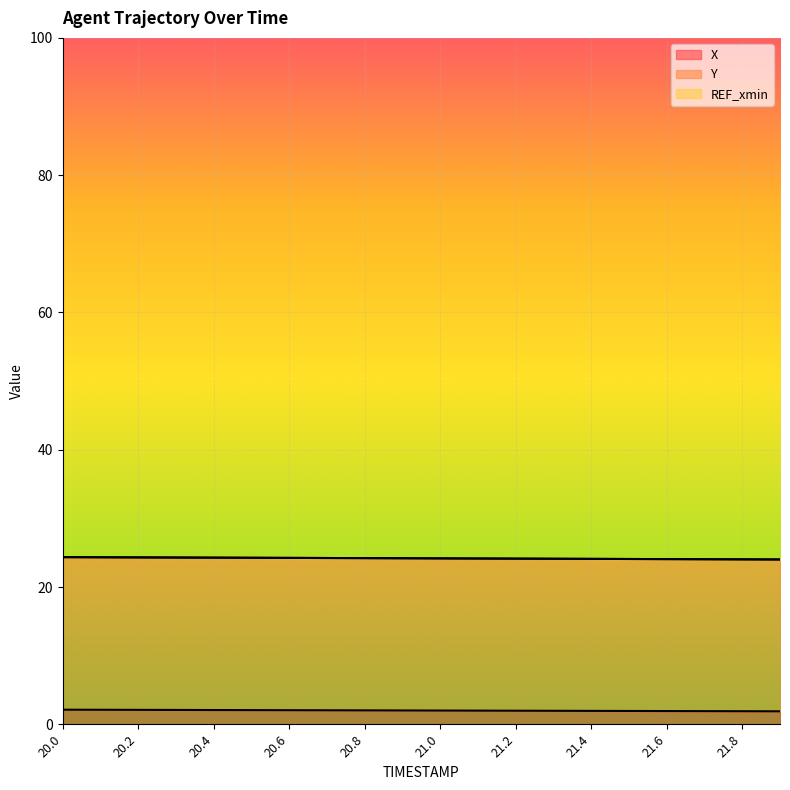

True or false: Y and X cross at least once.

False